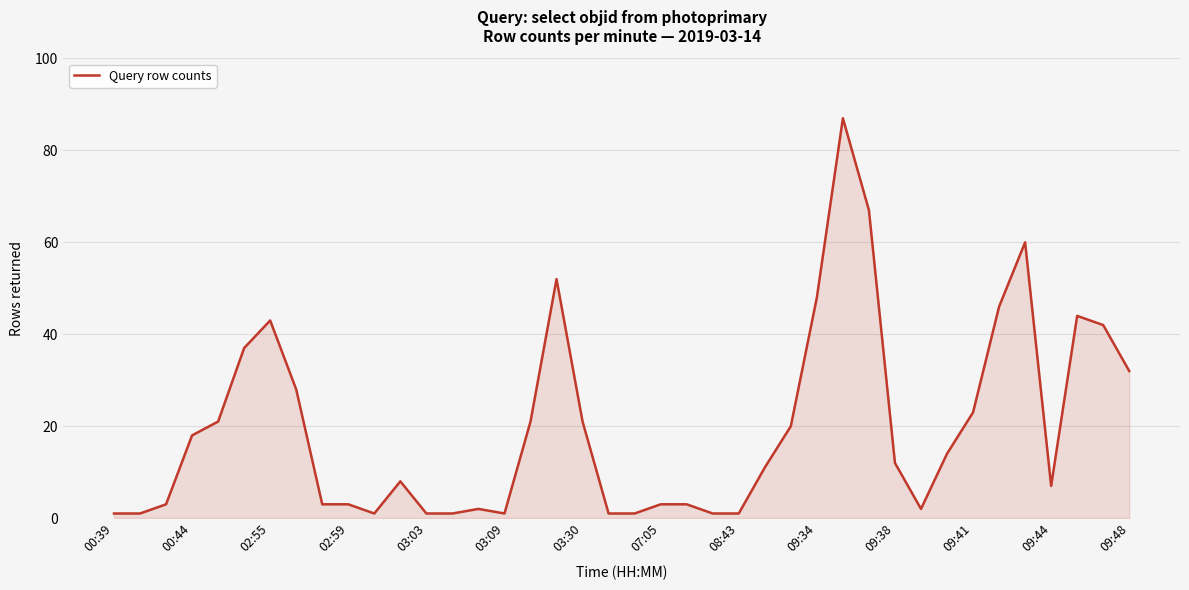

What is the difference between the maximum and minimum values?

86